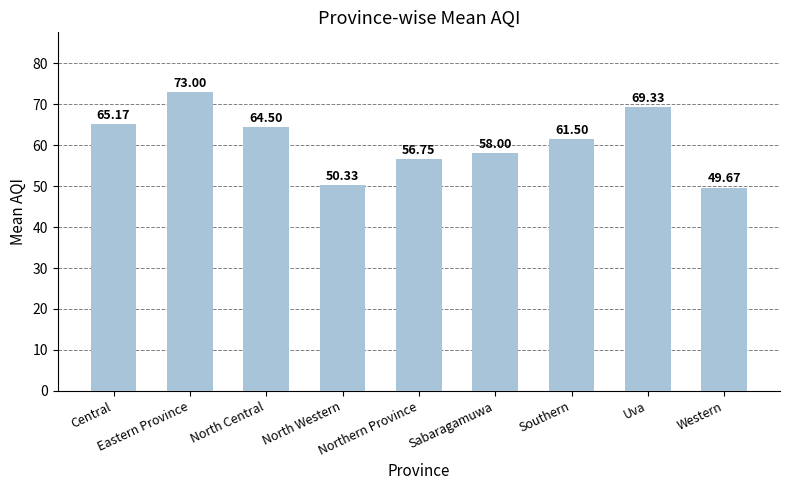

What is the average value?

60.9